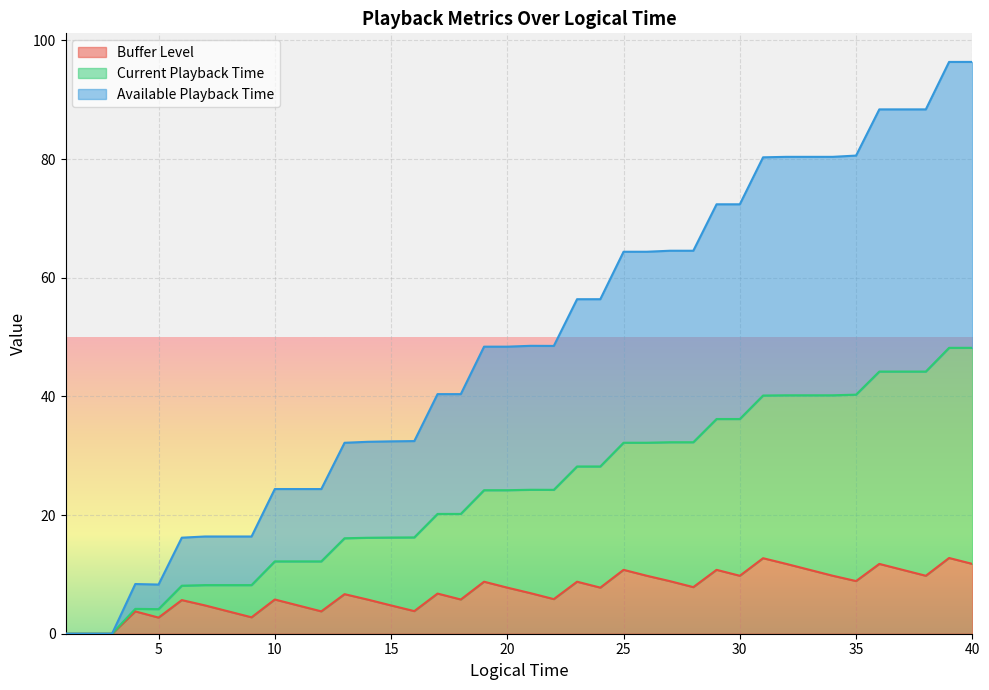

True or false: Buffer Level has a value of -7.5 at 1.

False